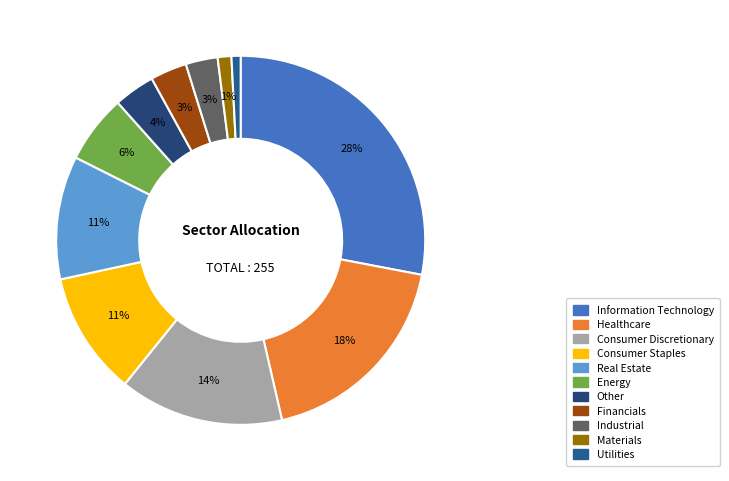

How many slices are in this pie chart?

11